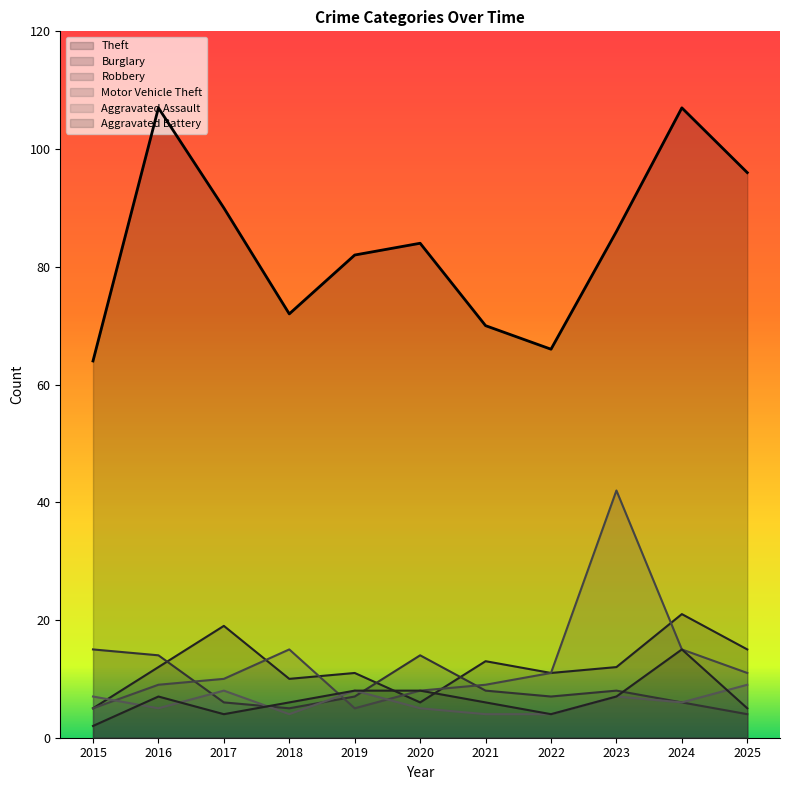

Reading left to right, what are all the values shown in this chart?

Theft: 64	107	90	72	82	84	70	66	86	107	96
Burglary: 5	12	19	10	11	6	13	11	12	21	15
Robbery: 15	14	6	5	7	14	8	7	8	6	4
Motor Vehicle Theft: 5	9	10	15	5	8	9	11	42	15	11
Aggravated Assault: 7	5	8	4	8	5	4	4	7	6	9
Aggravated Battery: 2	7	4	6	8	8	6	4	7	15	5